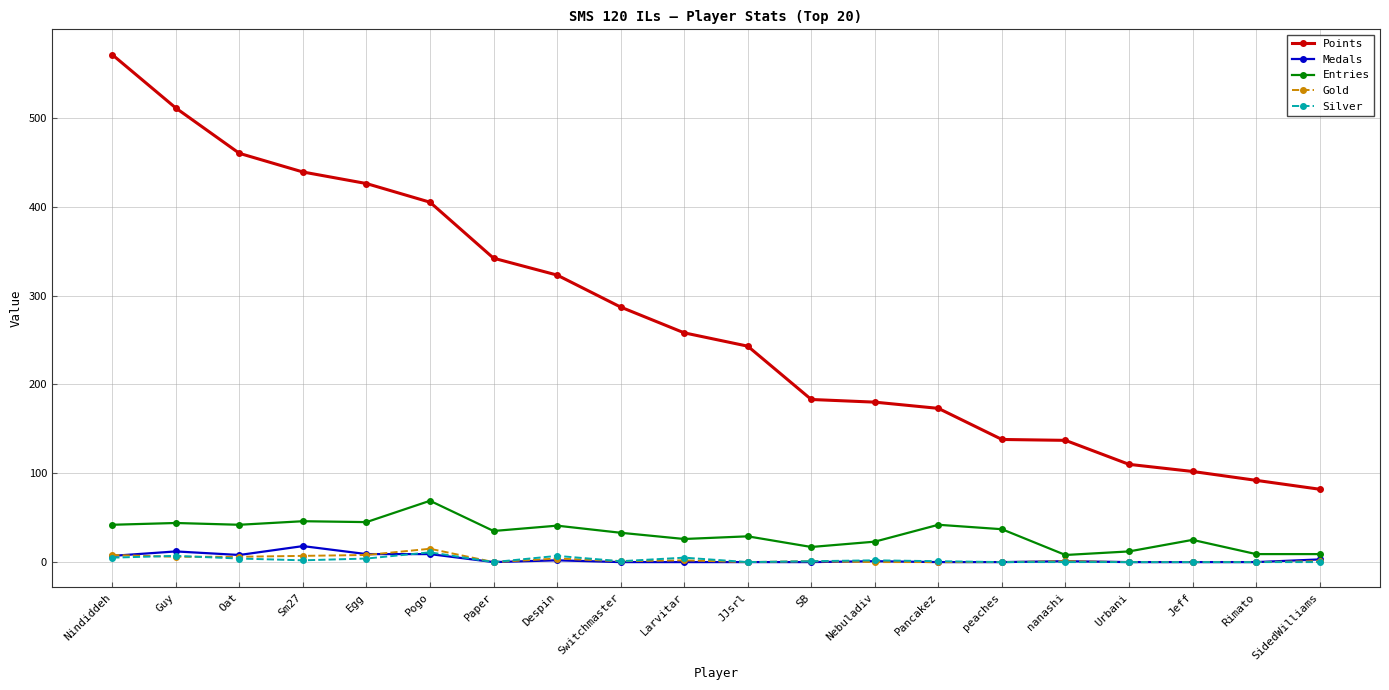

What are all the series names shown in the legend?

Points, Medals, Entries, Gold, Silver